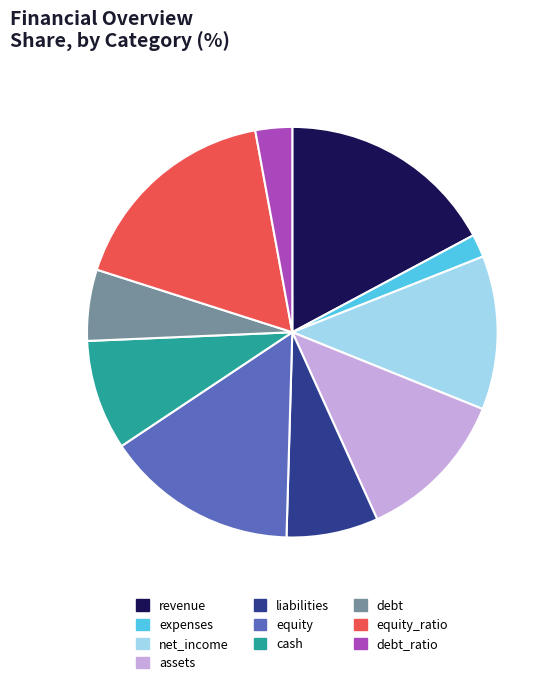

Is the sum of equity_ratio and net_income greater than half?

No